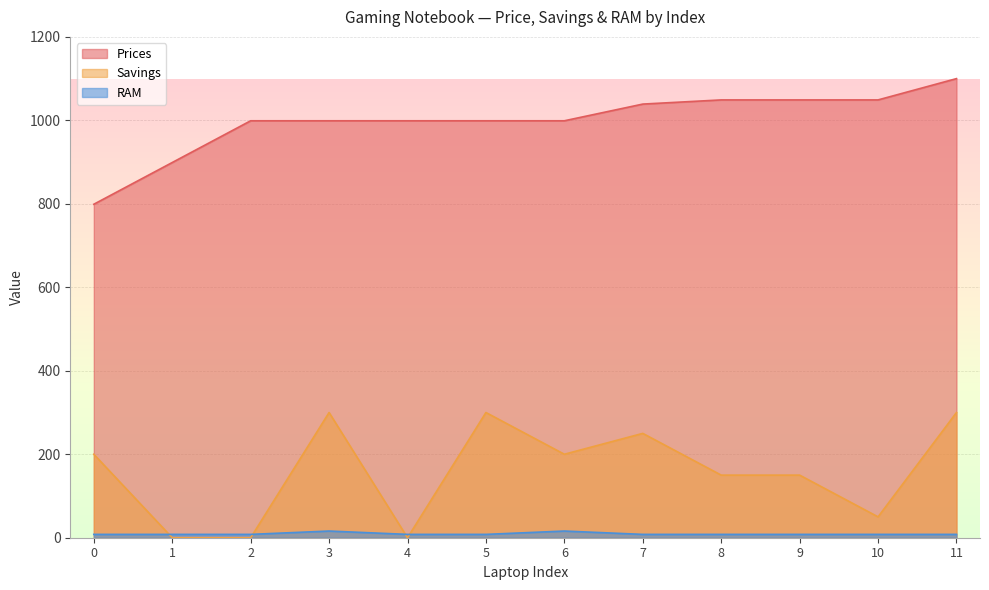

Between which two adjacent categories do RAM and Savings first intersect?

0 and 1